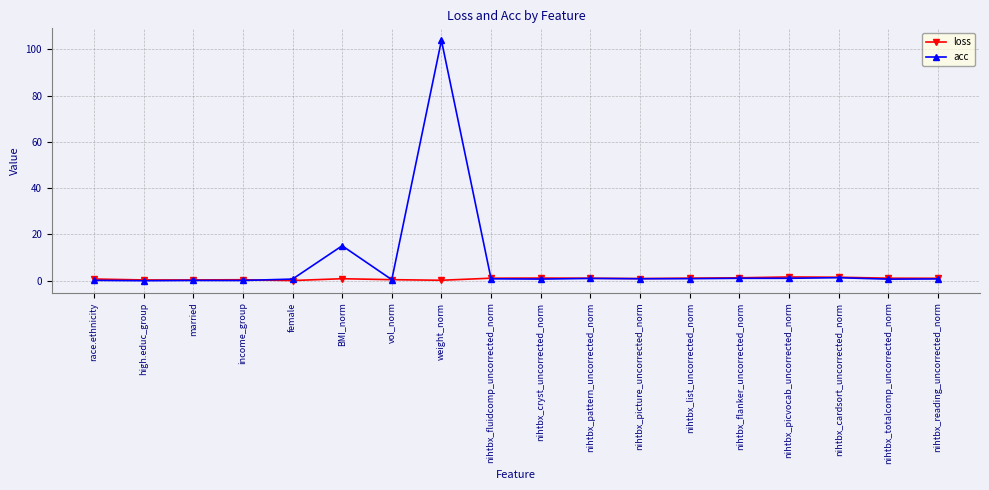

List the series in order of their peak value, highest first.

acc, loss